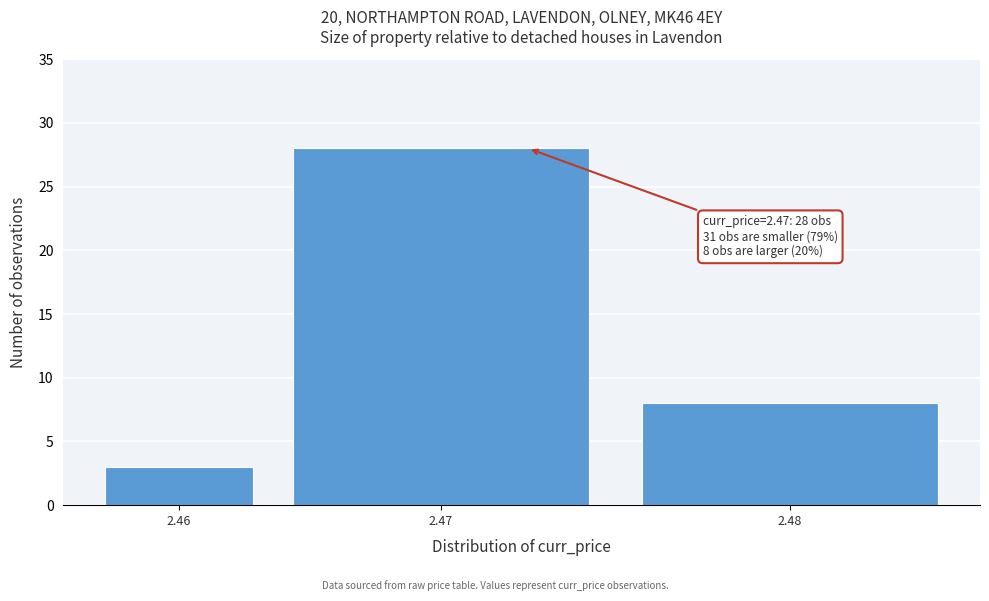

Reading left to right, transcribe all the data shown in this chart.

2.46=3	2.47=28	2.48=8